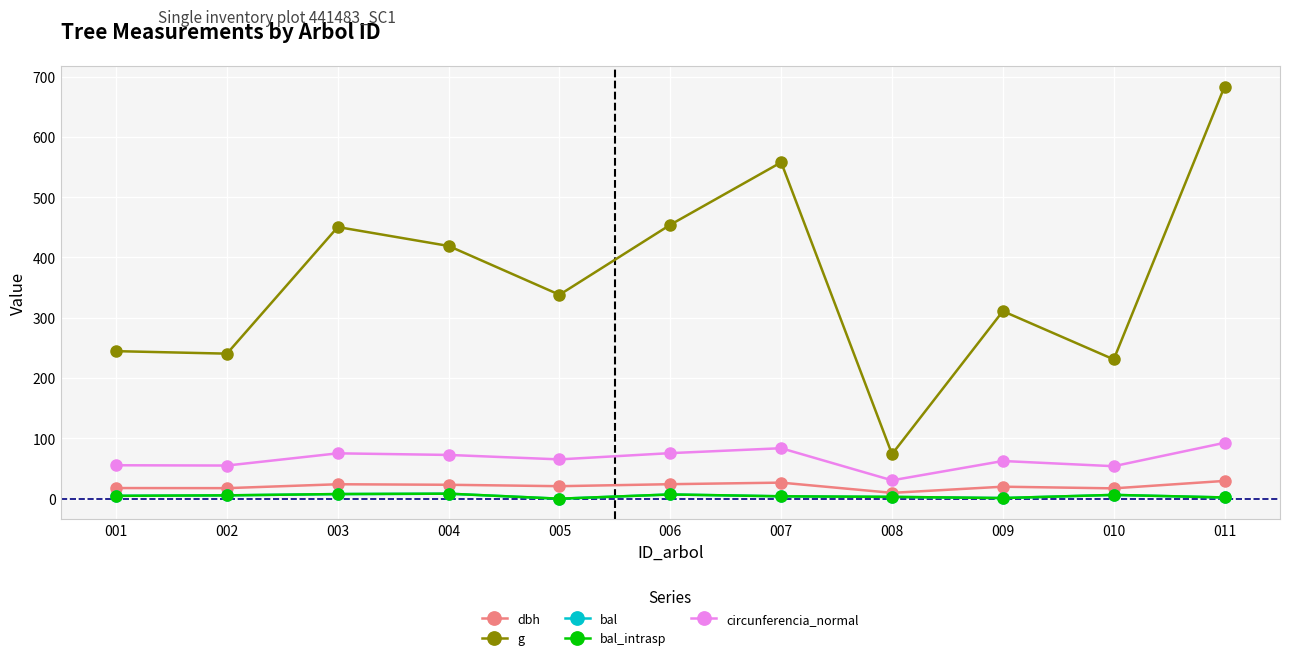

Read the g value at 004.

419.1